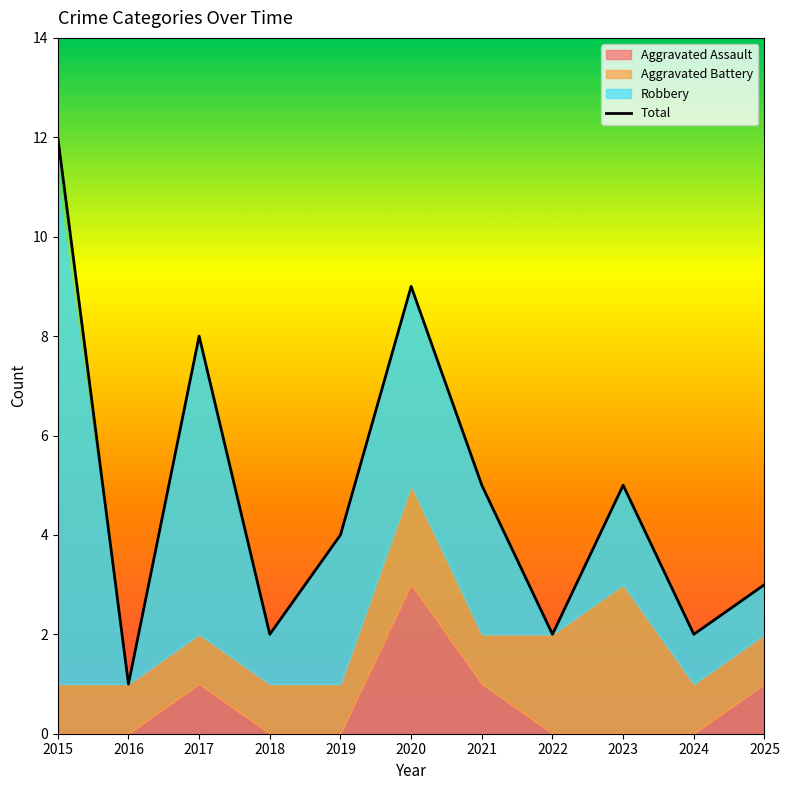

What is the value of the 9th point from the left?

5